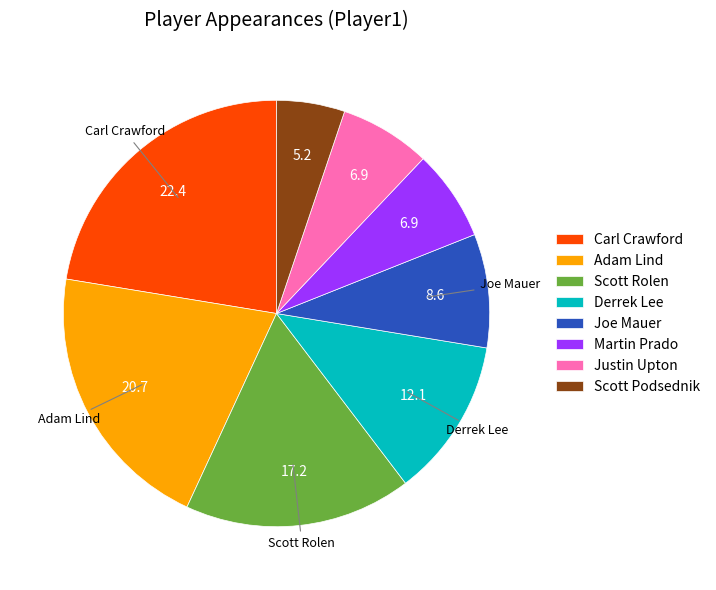

Is it true that Scott Podsednik is 13% of the pie?

False